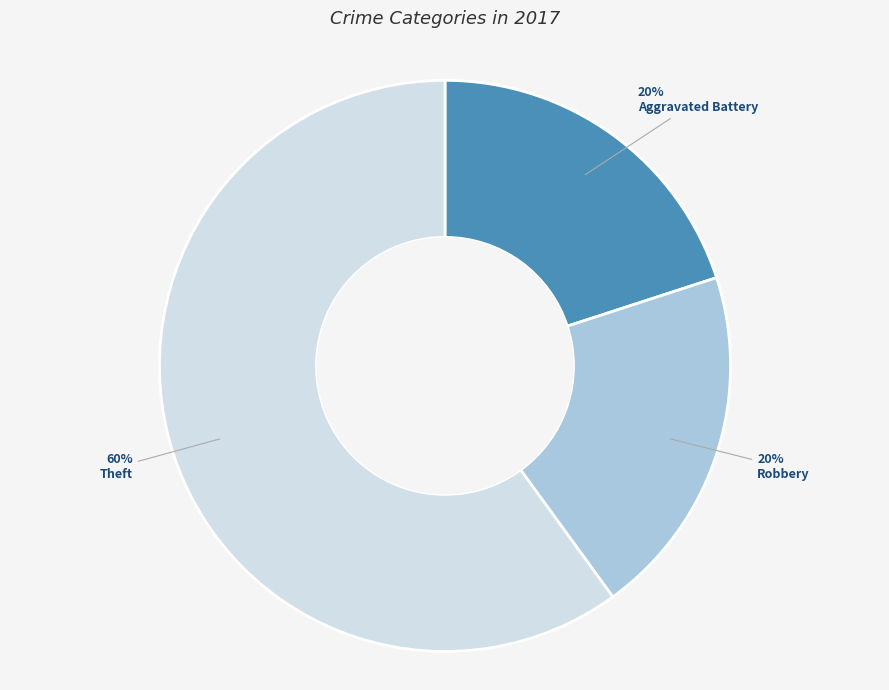

Count the number of slices in the pie.

3